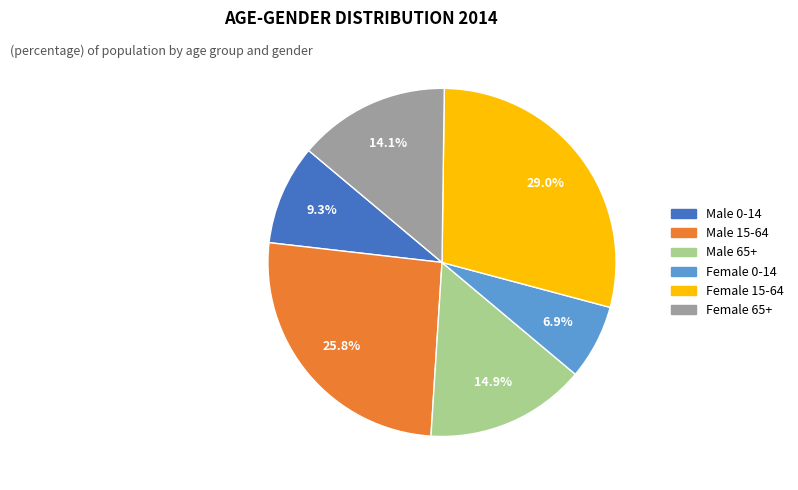

Is there a majority slice in this chart?

No